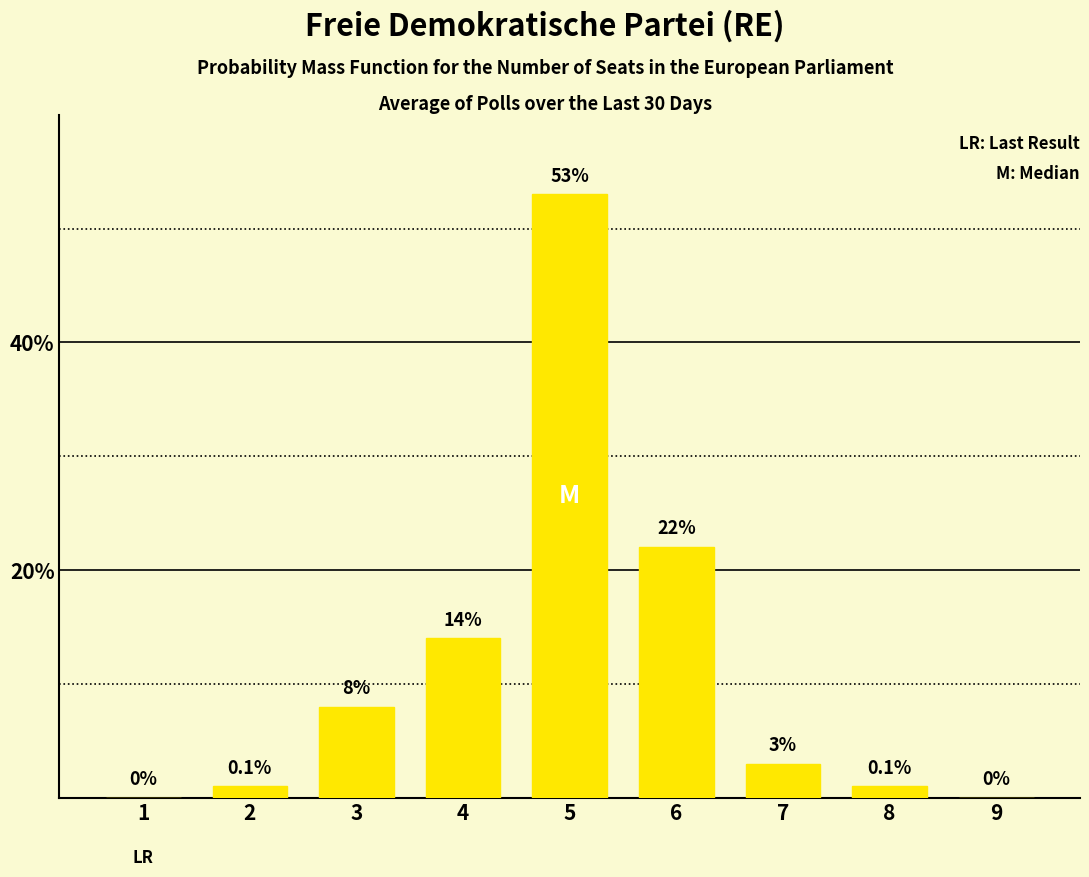

Reading right to left, what are all the values shown in this chart?

0	1	3	22	53	14	8	1	0